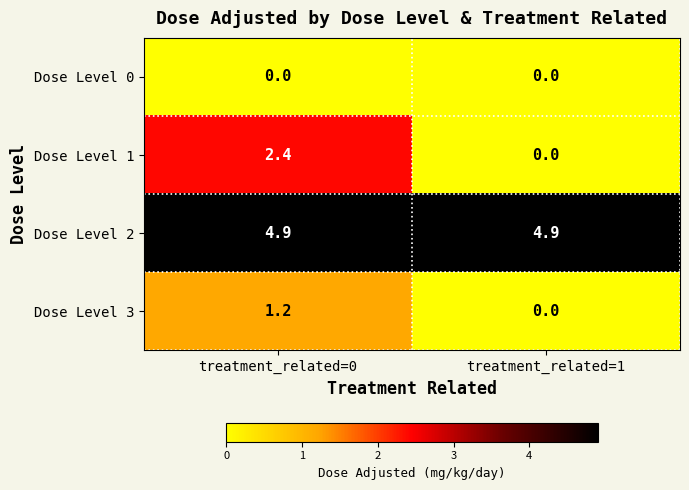

Between treatment_related=0 and treatment_related=1, which series saw the biggest shift?

Dose Level 1